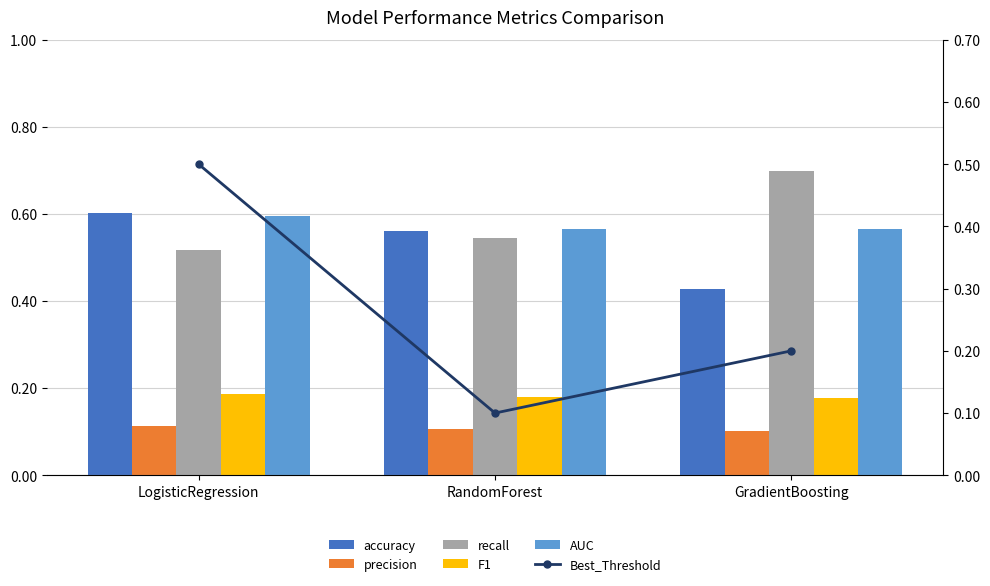

What is the total value across all series at RandomForest?

2.1